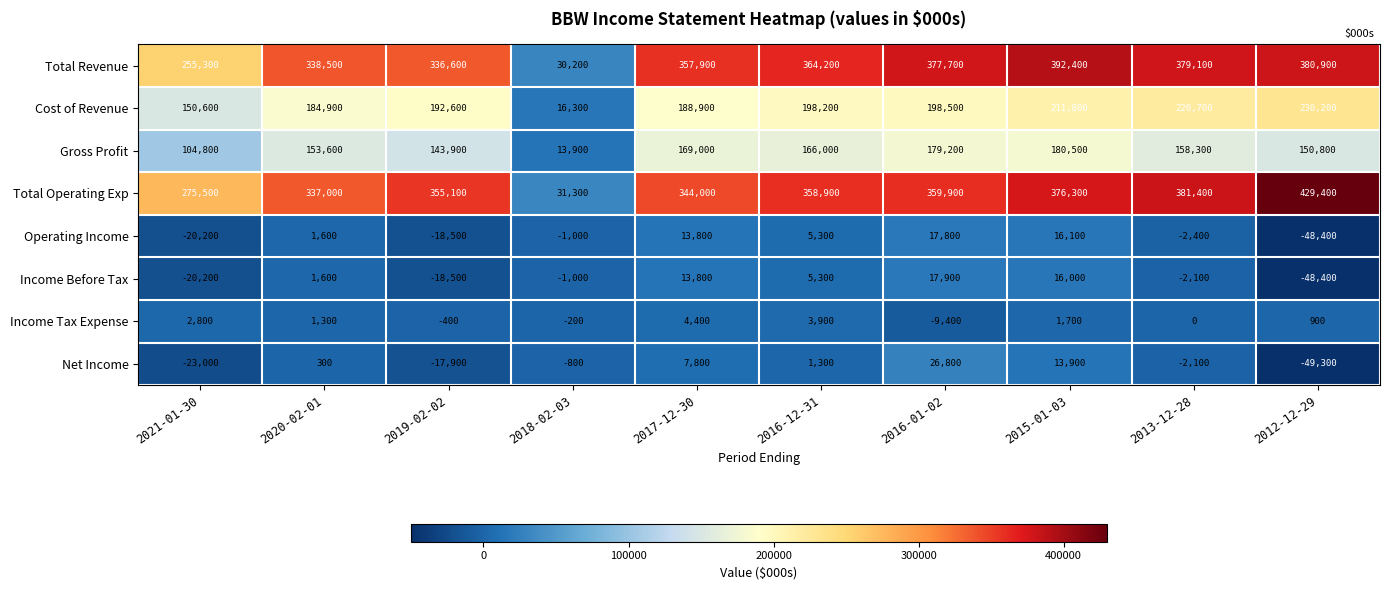

Is it true that Total Operating Exp equals 275500 at 2021-01-30?

True